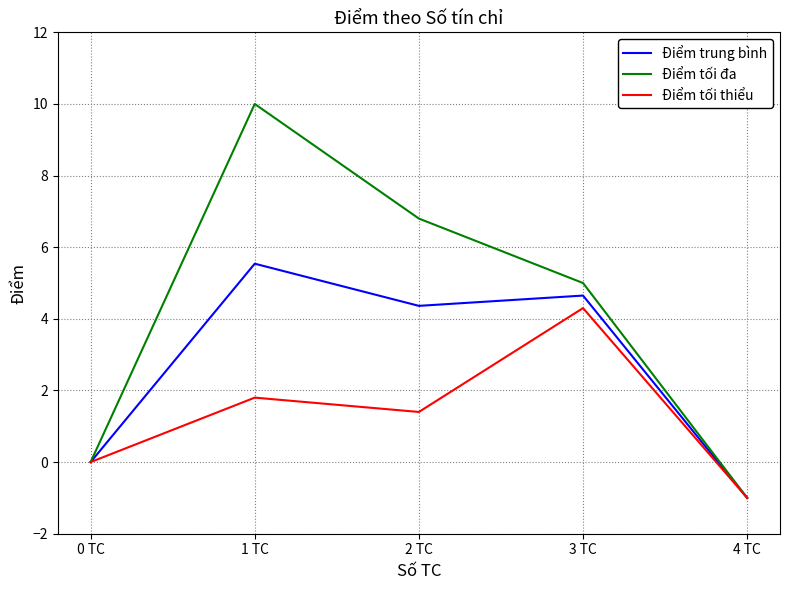

At 1 TC, list the series in order from largest to smallest.

Điểm tối đa, Điểm trung bình, Điểm tối thiểu